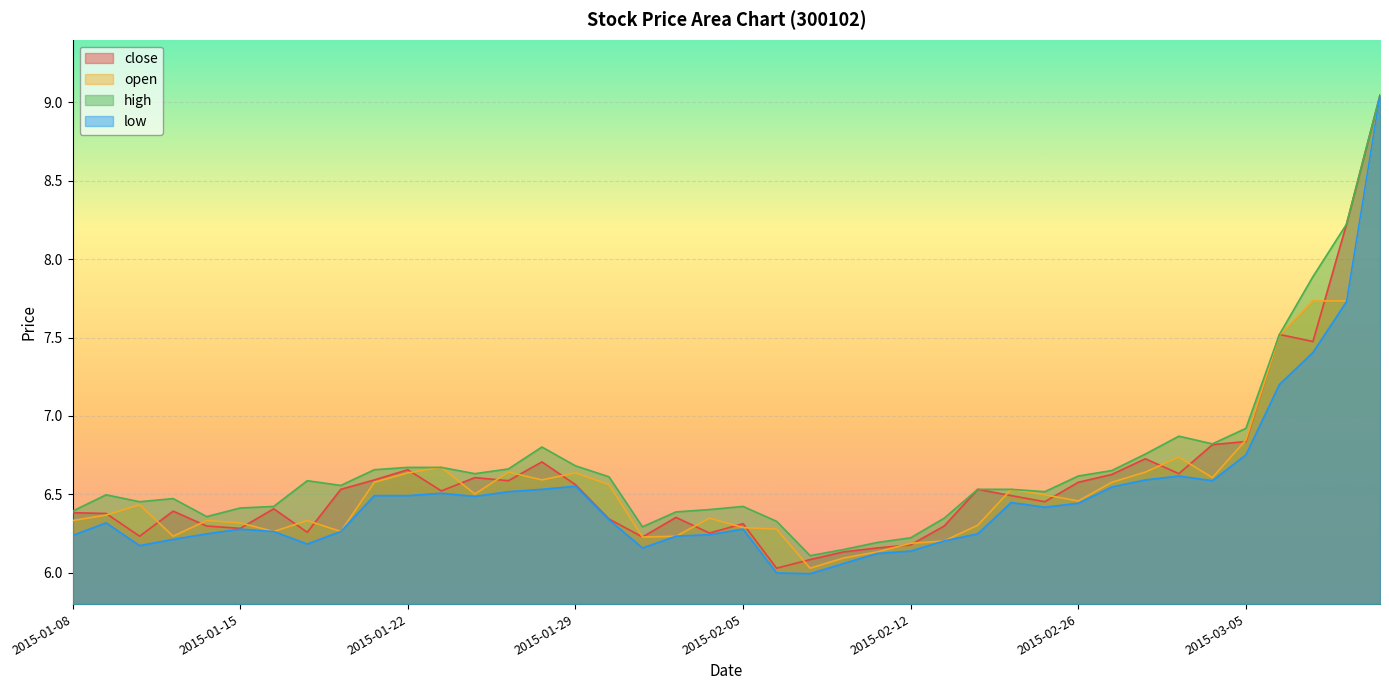

Which series has the largest range (max minus min)?

low